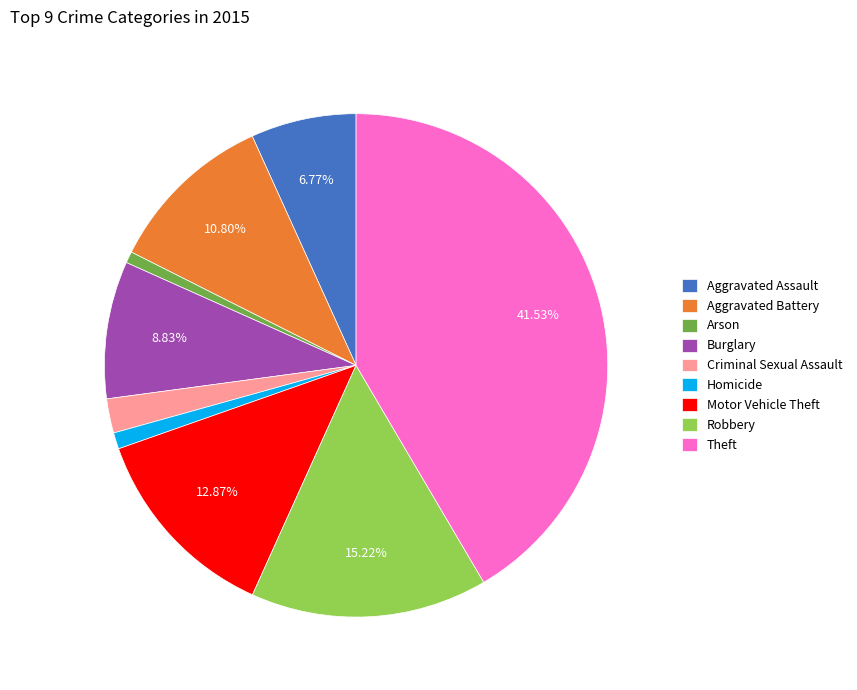

Which slice is the largest?

Theft